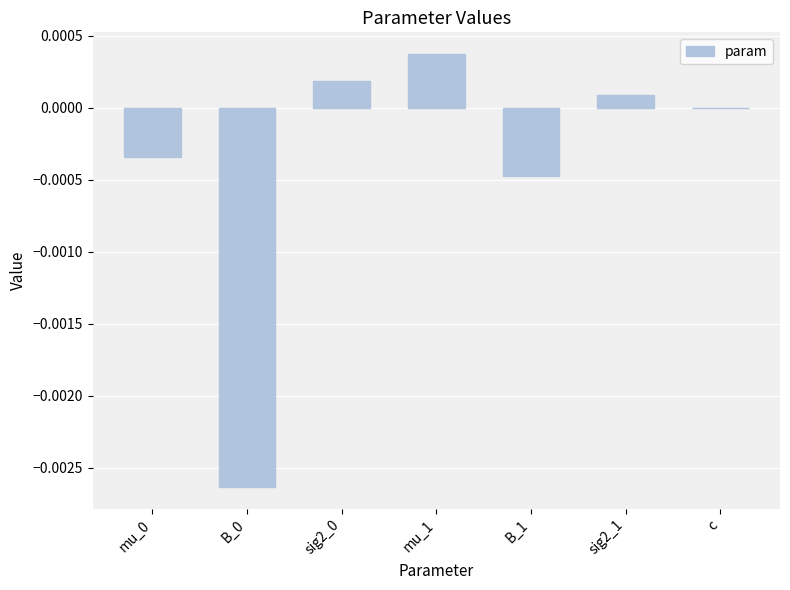

Count the number of data series in this chart.

1